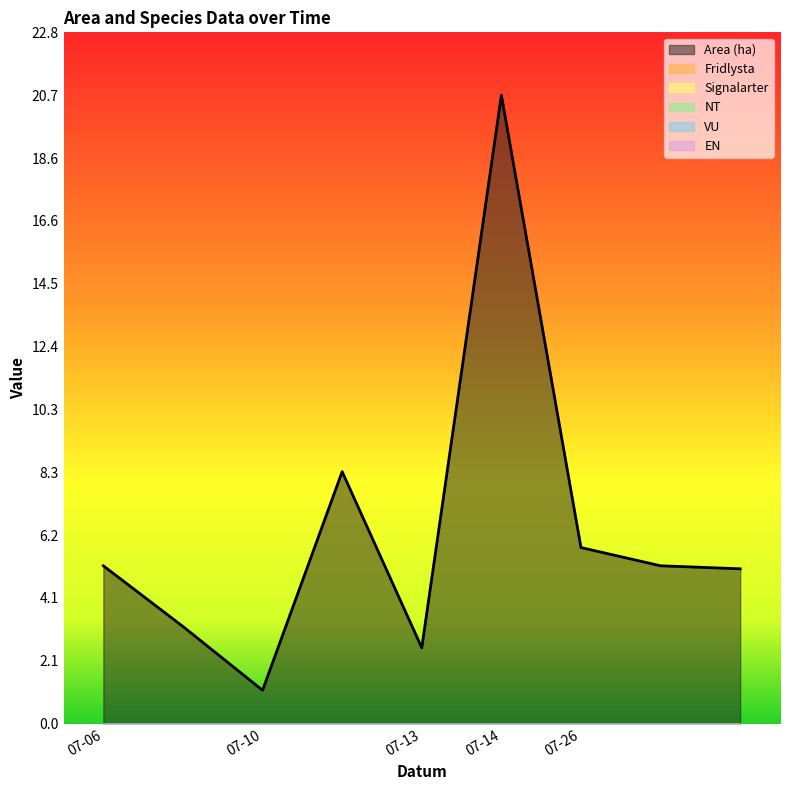

Reading left to right, what are all the values shown in this chart?

Area (ha): 2023-07-06=5.2	2023-07-06=3.2	2023-07-10=1.1	2023-07-10=8.3	2023-07-13=2.5	2023-07-14=20.7	2023-07-26=5.8	2023-07-26=5.2	2023-07-26=5.1
Fridlysta: 2023-07-06=0.0	2023-07-06=0.0	2023-07-10=0.0	2023-07-10=0.0	2023-07-13=0.0	2023-07-14=0.0	2023-07-26=0.0	2023-07-26=0.0	2023-07-26=0.0
Signalarter: 2023-07-06=0.0	2023-07-06=0.0	2023-07-10=0.0	2023-07-10=0.0	2023-07-13=0.0	2023-07-14=0.0	2023-07-26=0.0	2023-07-26=0.0	2023-07-26=0.0
NT: 2023-07-06=0.0	2023-07-06=0.0	2023-07-10=0.0	2023-07-10=0.0	2023-07-13=0.0	2023-07-14=0.0	2023-07-26=0.0	2023-07-26=0.0	2023-07-26=0.0
VU: 2023-07-06=0.0	2023-07-06=0.0	2023-07-10=0.0	2023-07-10=0.0	2023-07-13=0.0	2023-07-14=0.0	2023-07-26=0.0	2023-07-26=0.0	2023-07-26=0.0
EN: 2023-07-06=0.0	2023-07-06=0.0	2023-07-10=0.0	2023-07-10=0.0	2023-07-13=0.0	2023-07-14=0.0	2023-07-26=0.0	2023-07-26=0.0	2023-07-26=0.0